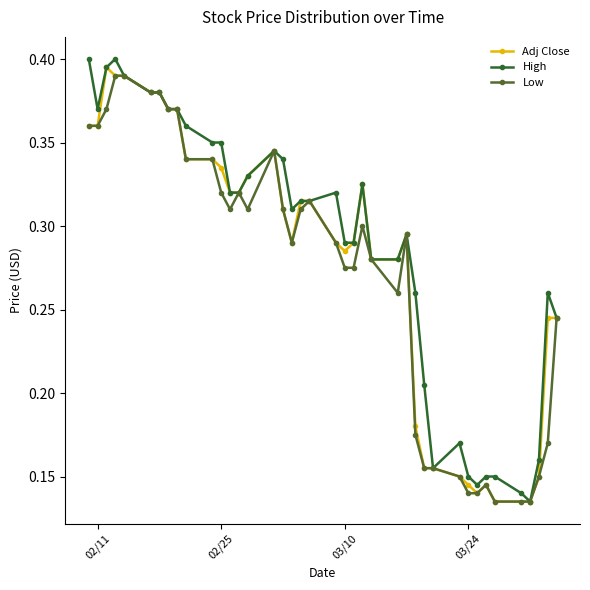

At how many categories does at least one series exceed 0?

40